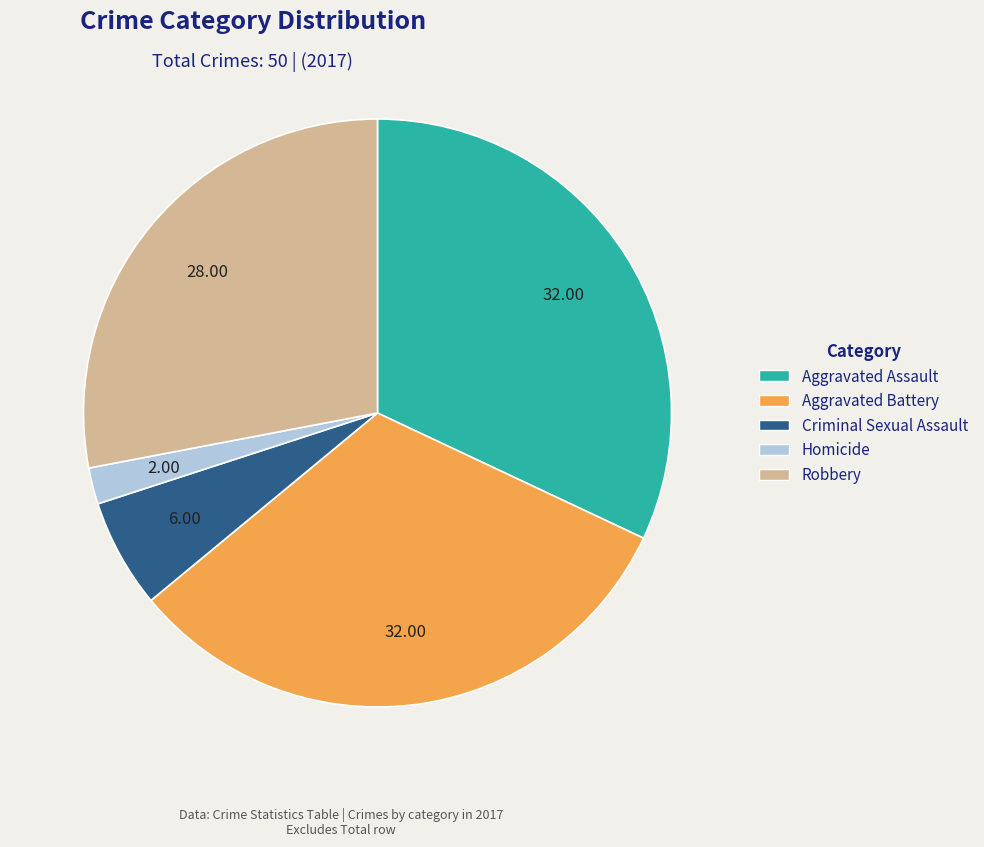

Which category has the smallest portion of the pie?

Homicide